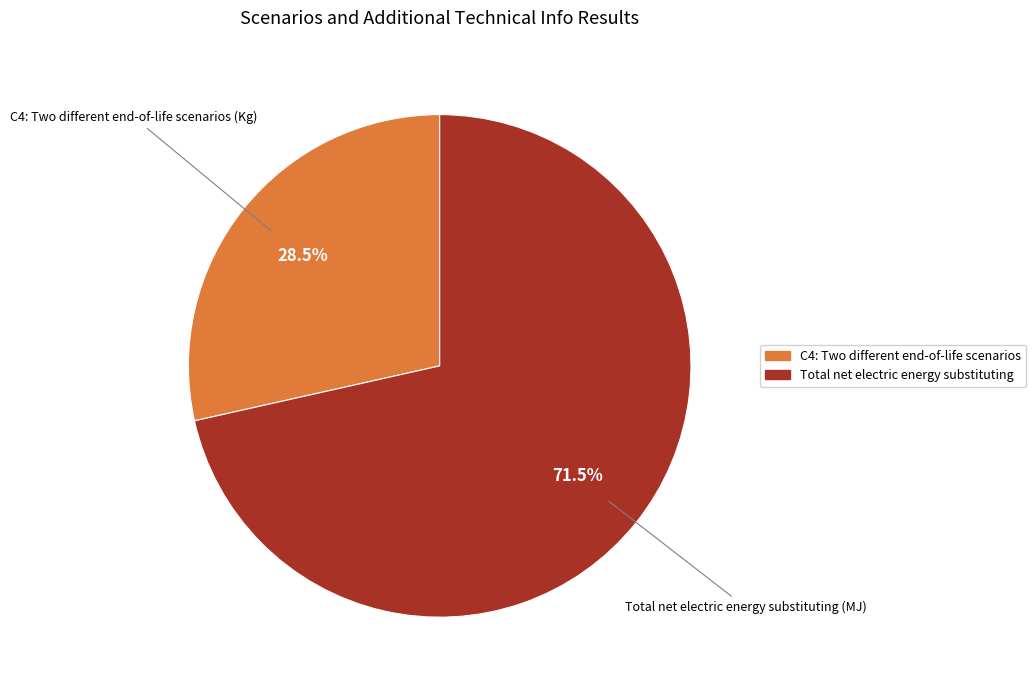

What is the total percentage of Total net electric energy substituting and C4: Two different end-of-life scenarios?

100.0%